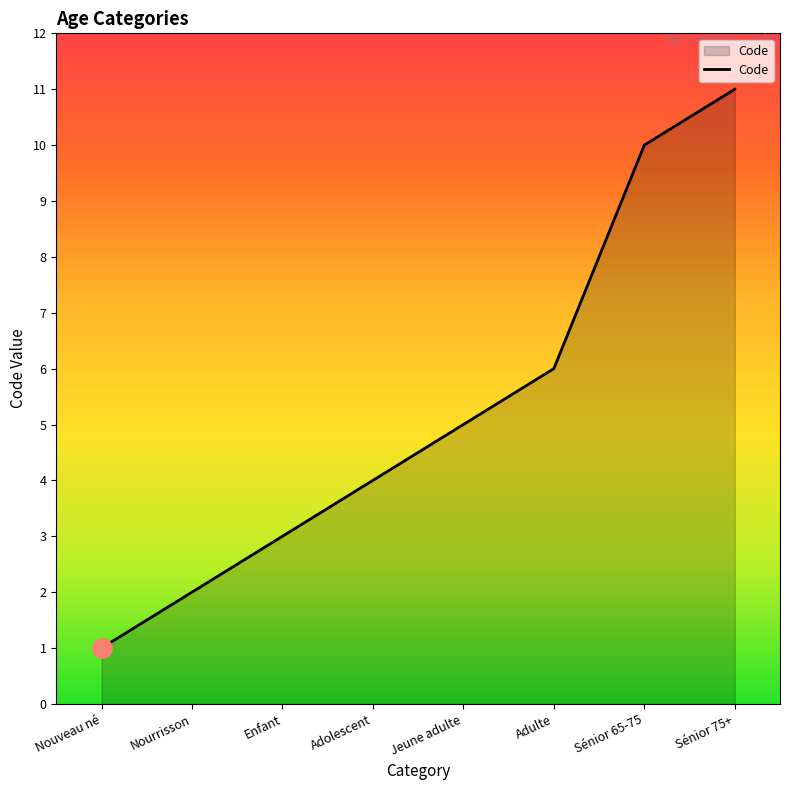

Reading left to right, transcribe all the data shown in this chart.

Nouveau né=1	Nourrisson=2	Enfant=3	Adolescent=4	Jeune adulte=5	Adulte=6	Sénior 65-75=10	Sénior 75+=11